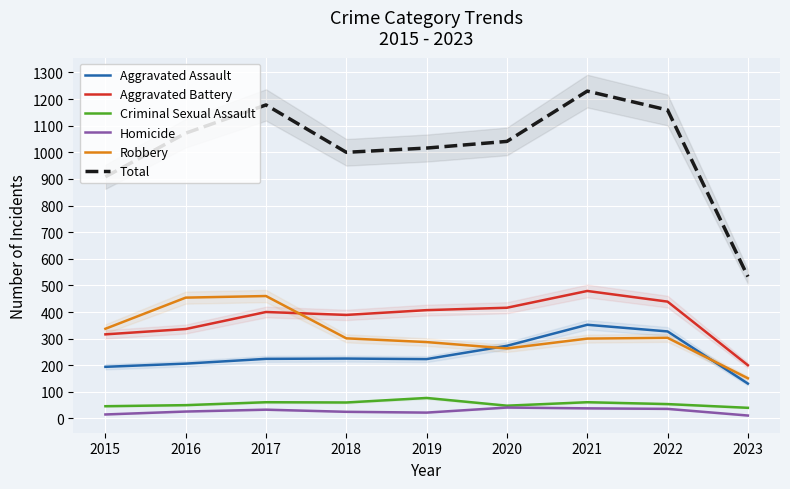

Which category has the highest value in the Total series?

2021